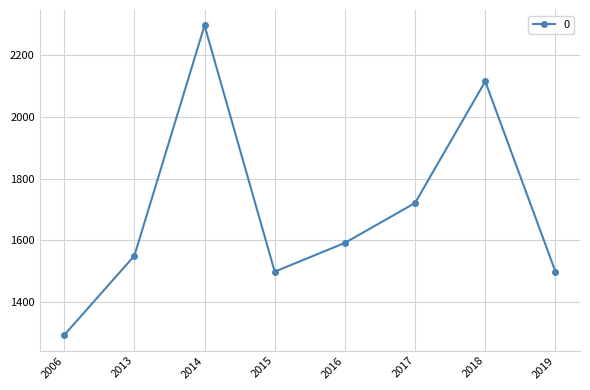

What is the value of the 3rd point from the left?

2295.6